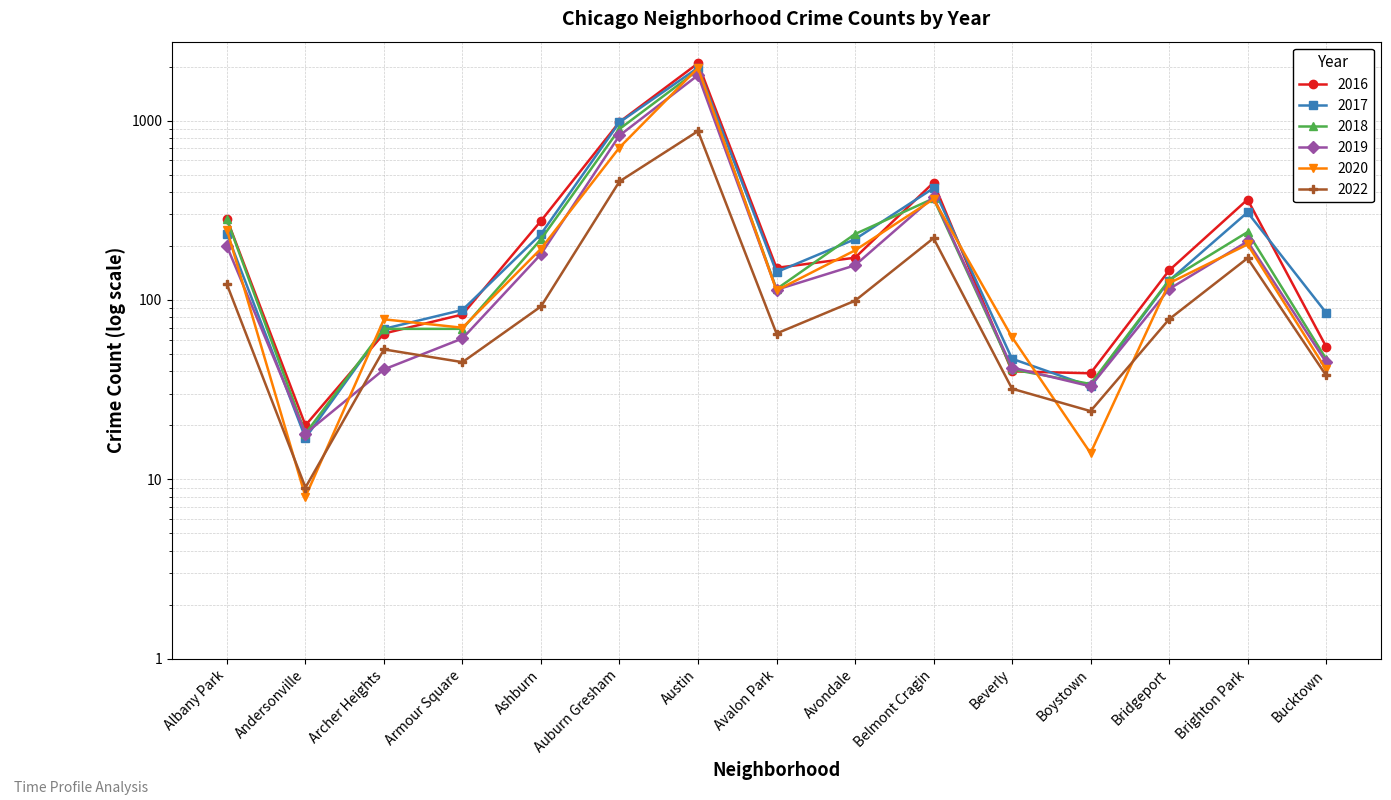

Which label corresponds to the smallest value in the chart?

Andersonville